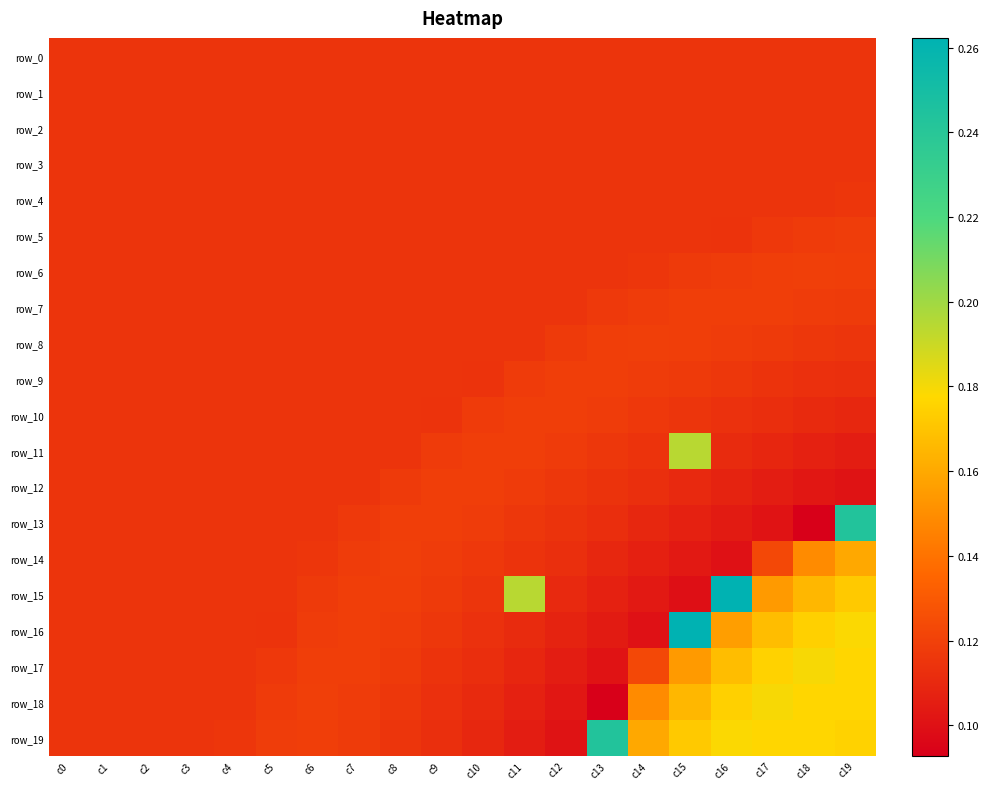

Count the number of categories in the chart.

20